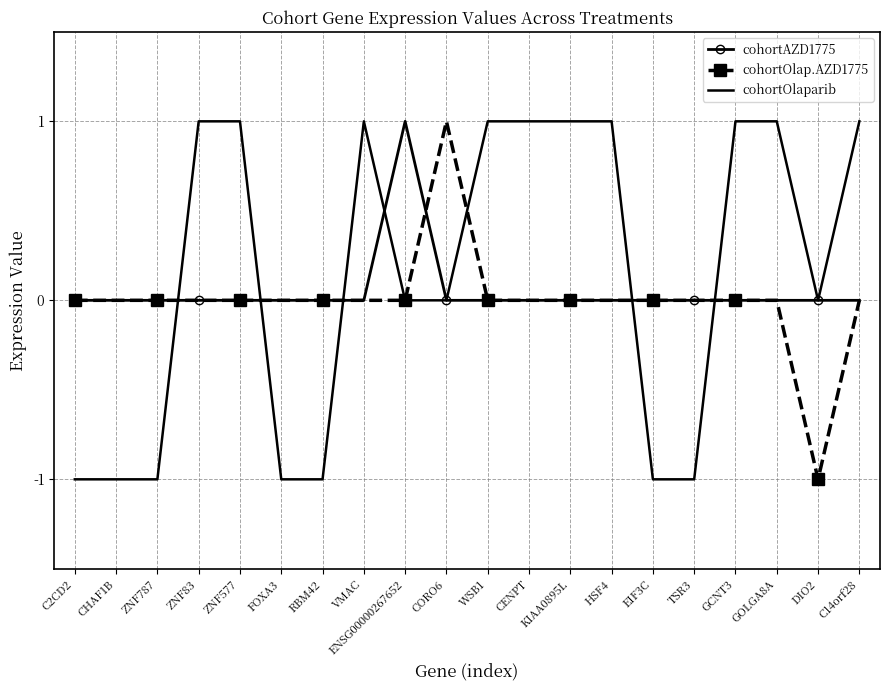

The cohortOlaparib series shows 1 at KIAA0895L. True or false?

True